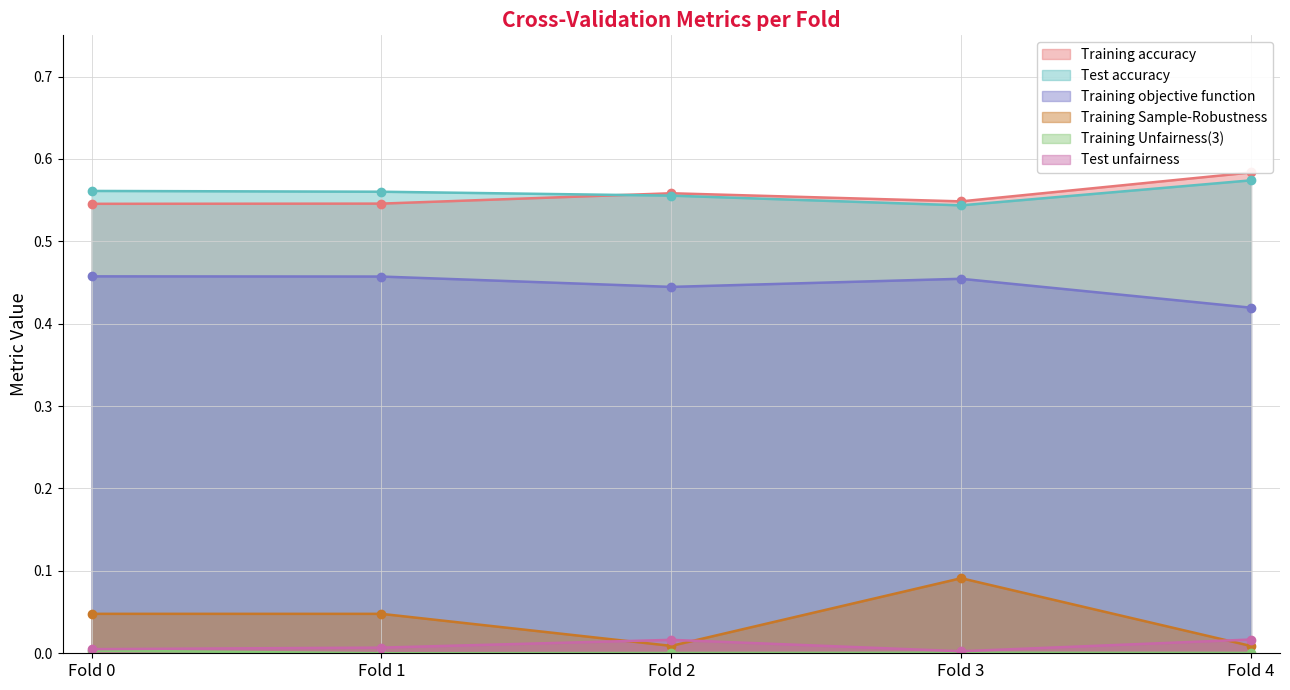

Which has a higher value, Fold 2 or Fold 4?

Fold 4